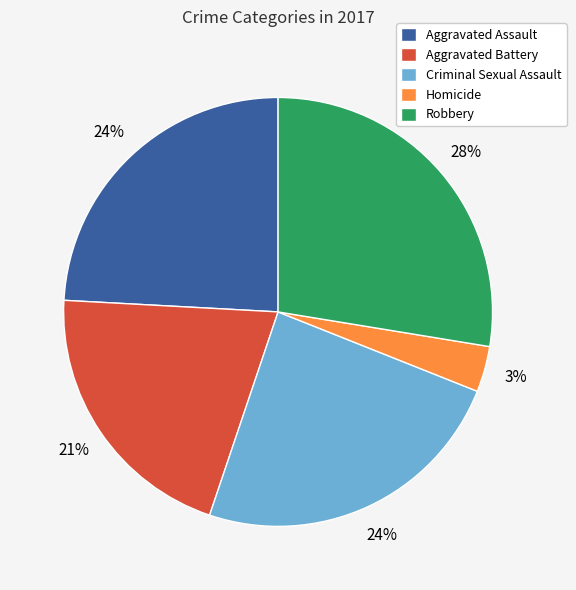

To the nearest percent, what percentage of the pie is Robbery?

28%